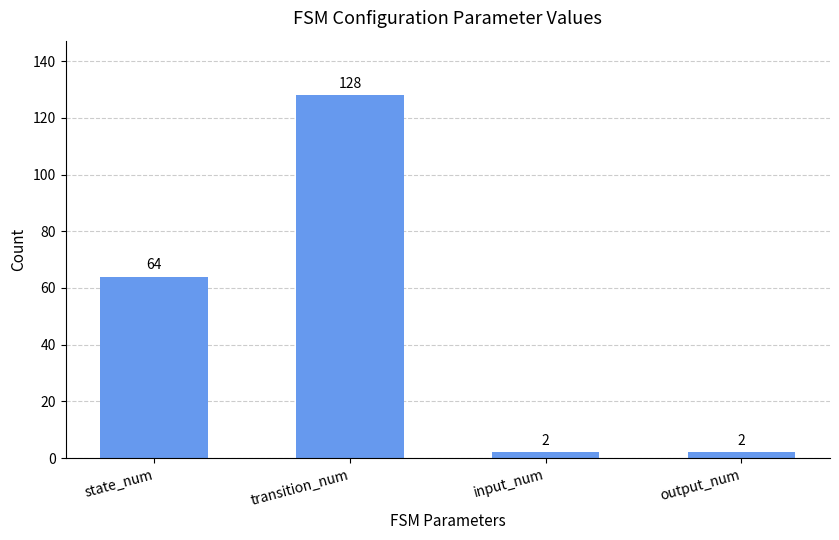

Reading left to right, extract all data points from this chart.

state_num=64	transition_num=128	input_num=2	output_num=2